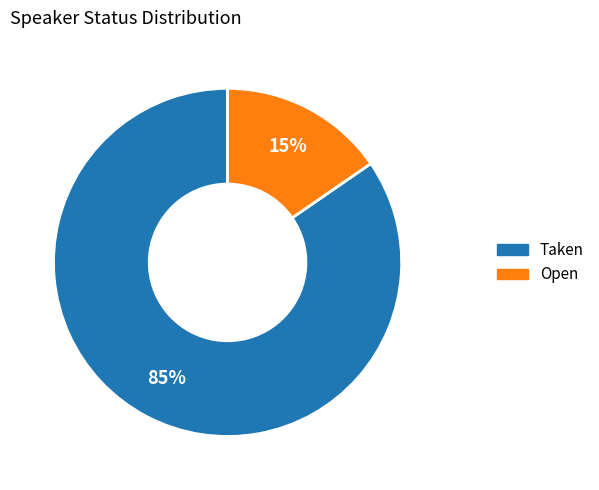

Do Open and Taken together represent more than half of the pie?

Yes